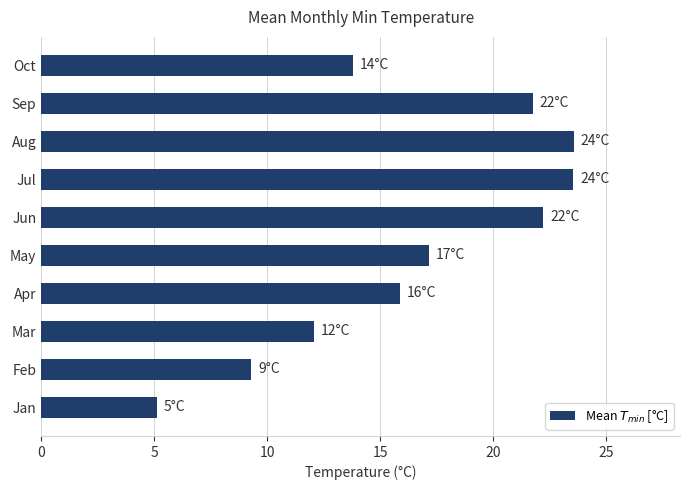

What is the sum of all values?

164.4